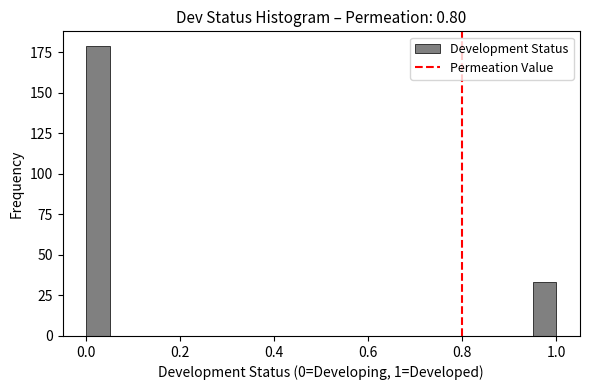

Read against the x-axis, roughly where is the centre of the tallest bar?

0.02